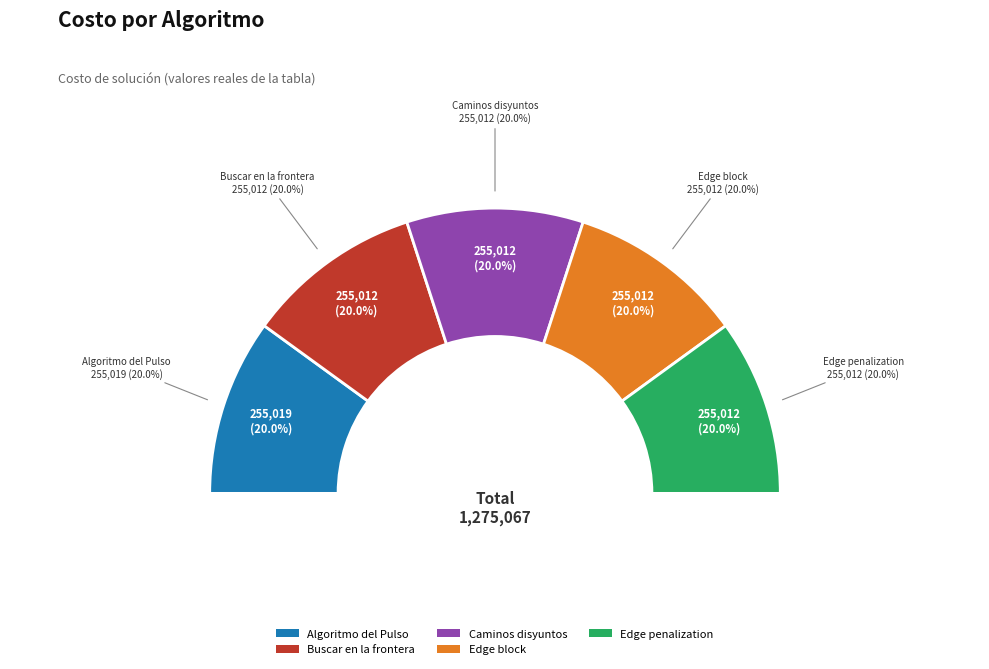

Which slice is the smallest?

Buscar en la frontera